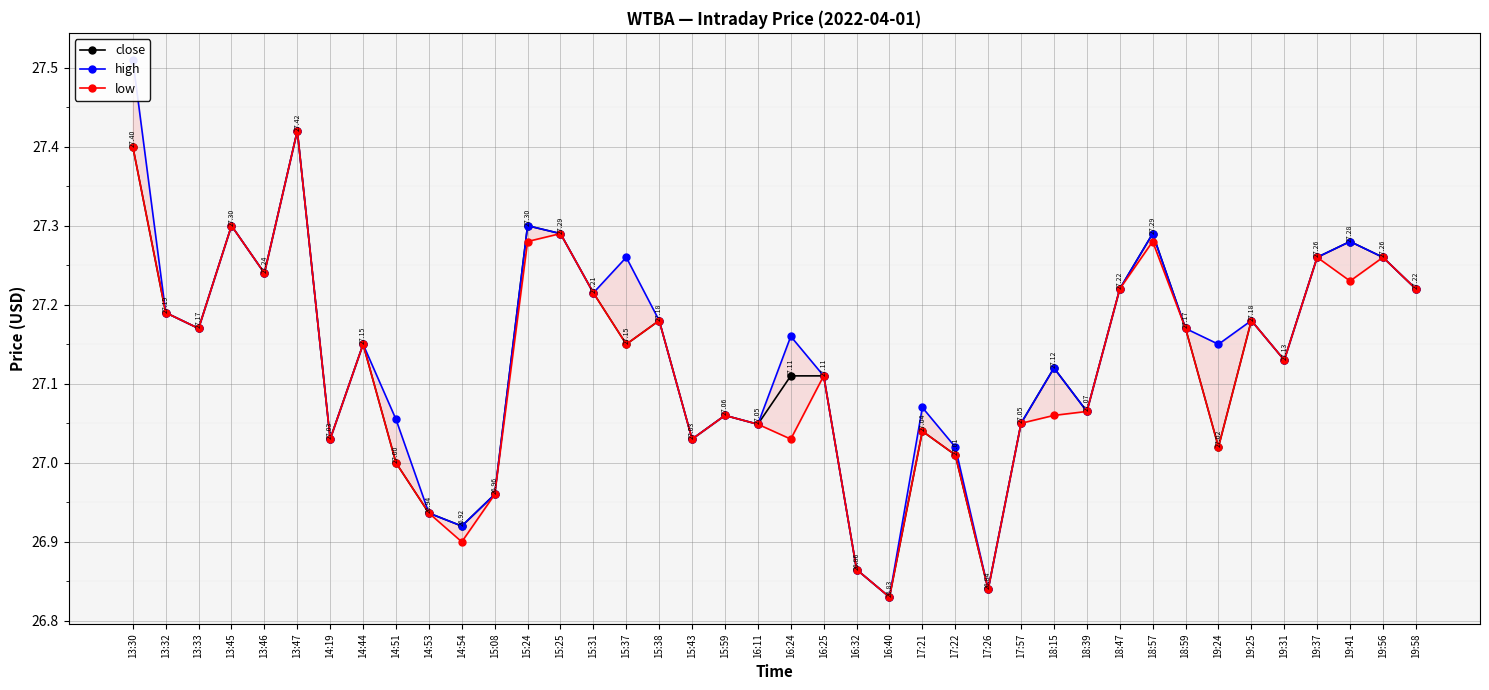

What are all the series names shown in the legend?

close, high, low